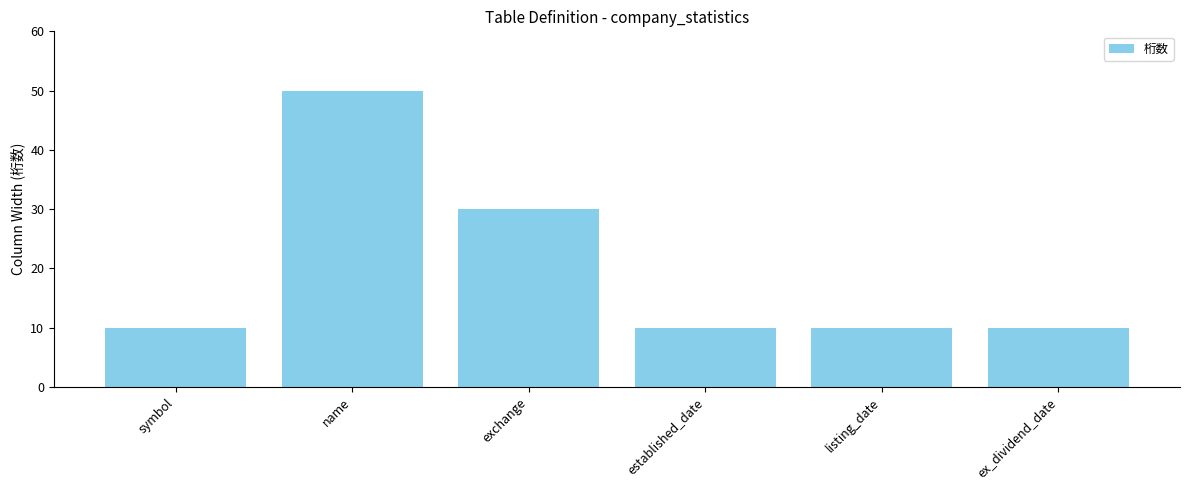

Which has a higher value, name or symbol?

name